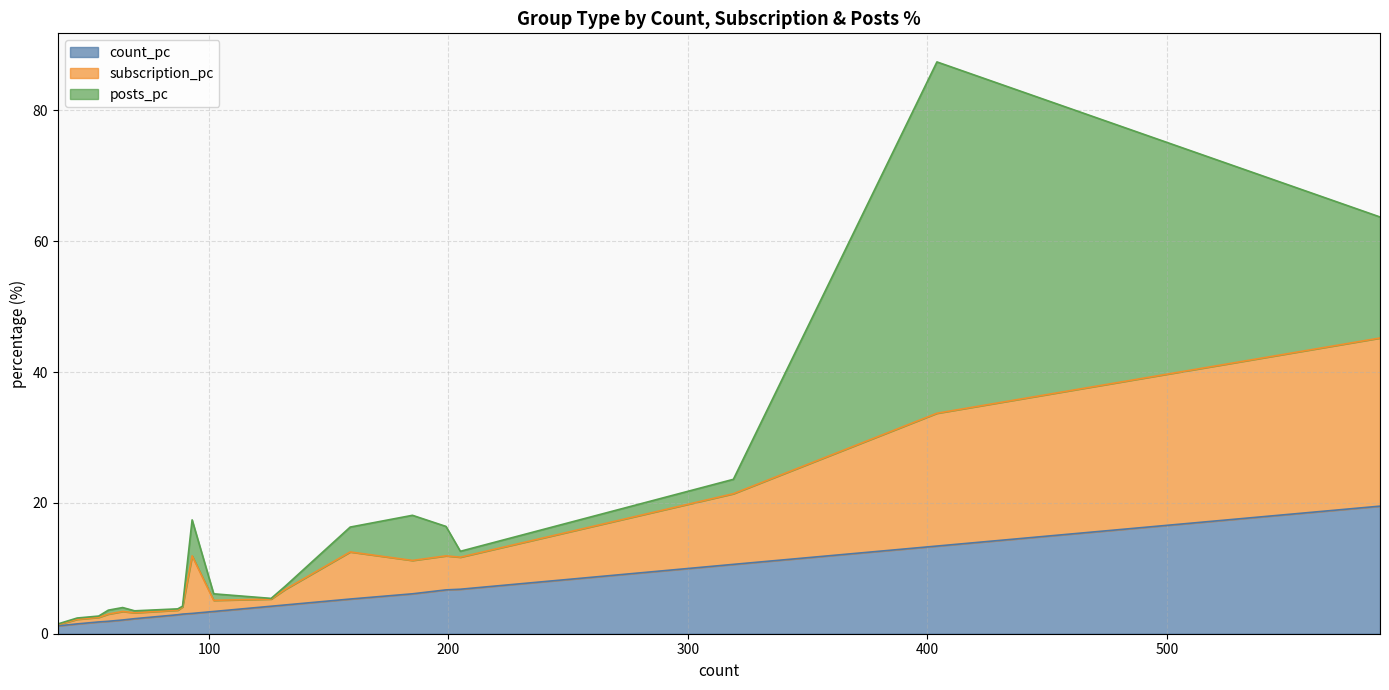

Is it true that posts_pc equals 2.2 at immigrant groups?

False